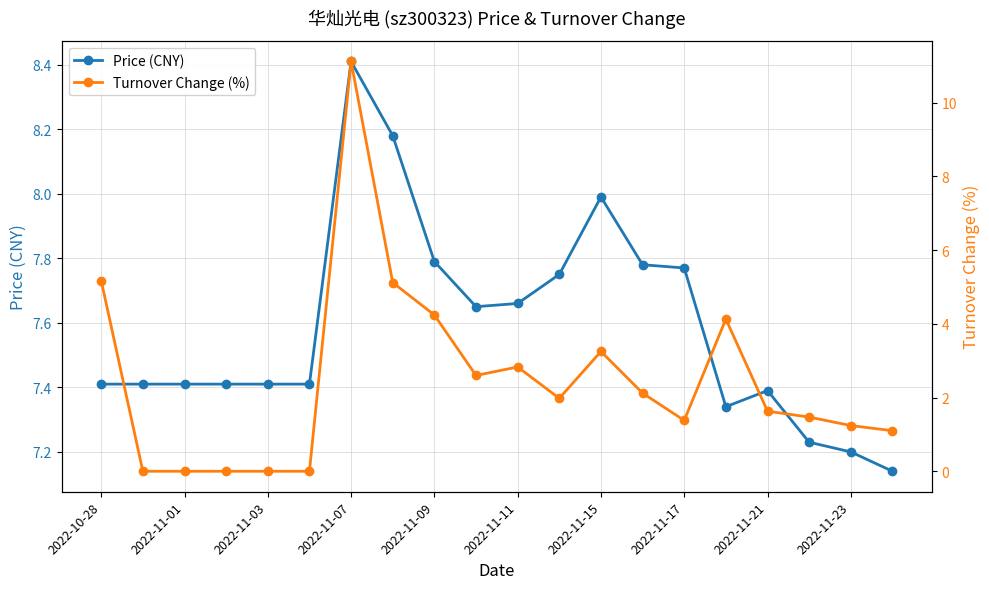

True or false: Price (CNY) has more than 1 interior local peaks.

True